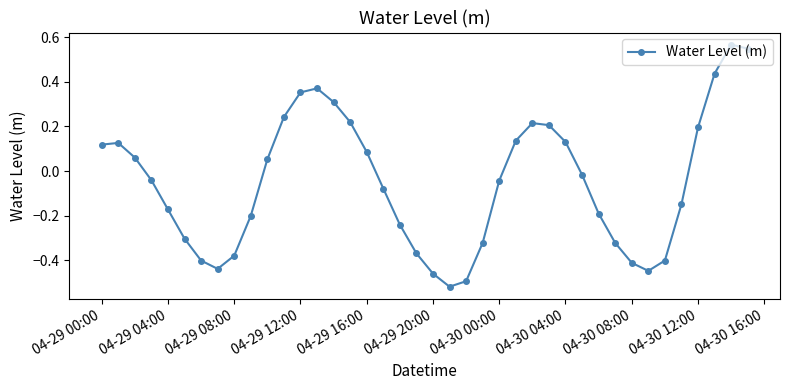

Does the chart have visible grid lines?

No